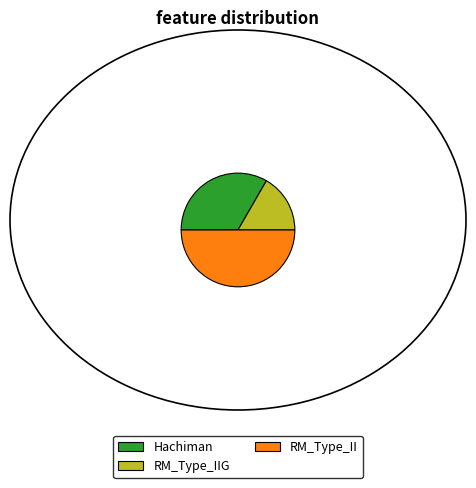

How many slices are in this pie chart?

3